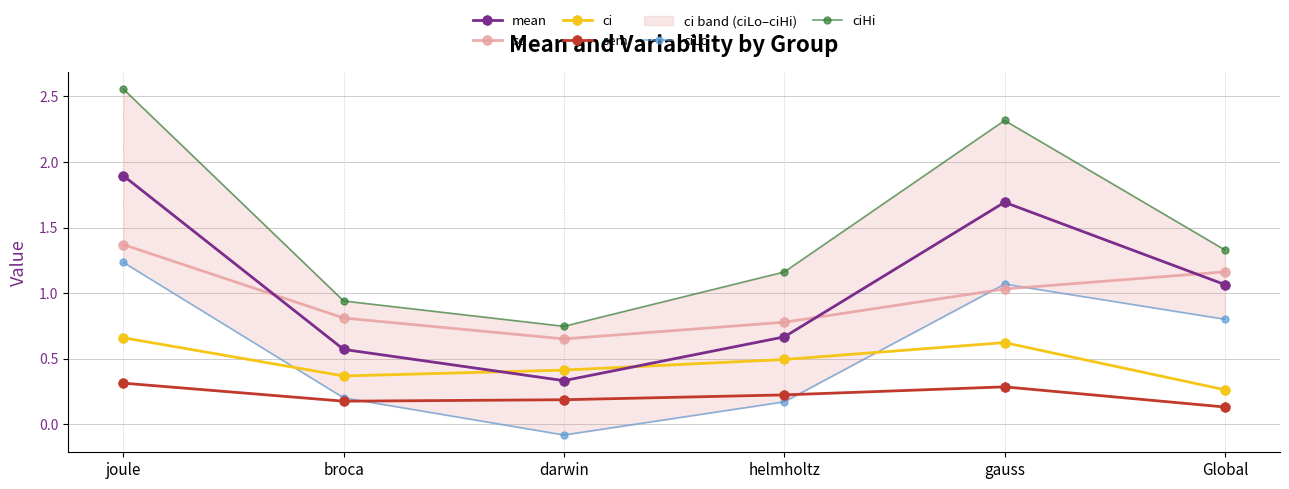

What is the greatest value displayed?

2.6